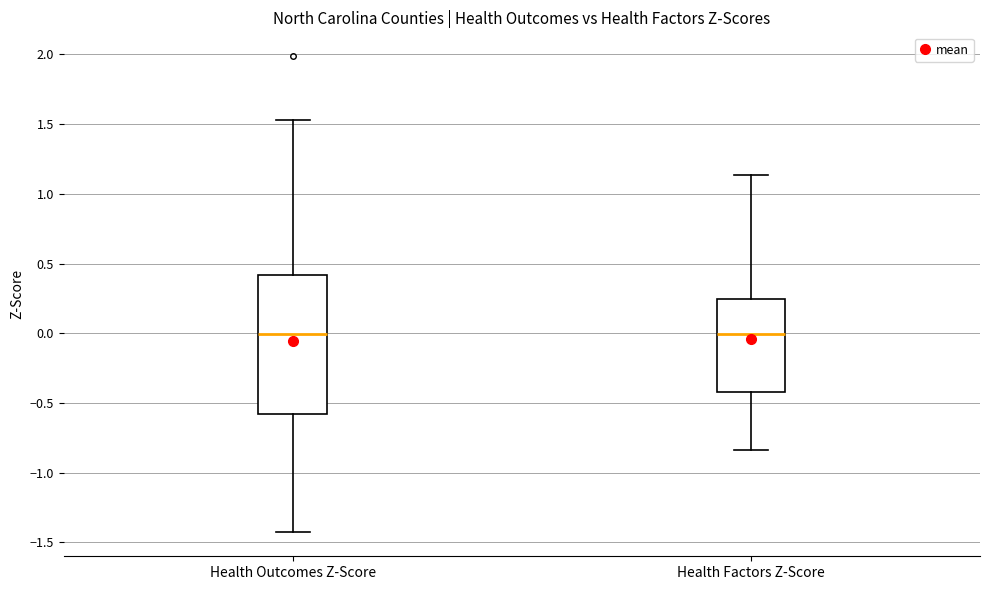

Where does the upper whisker of the box for Health Outcomes Z-Score end on the y-axis? The values are not printed on the chart, so give them approximately, as read against the axis.

1.55